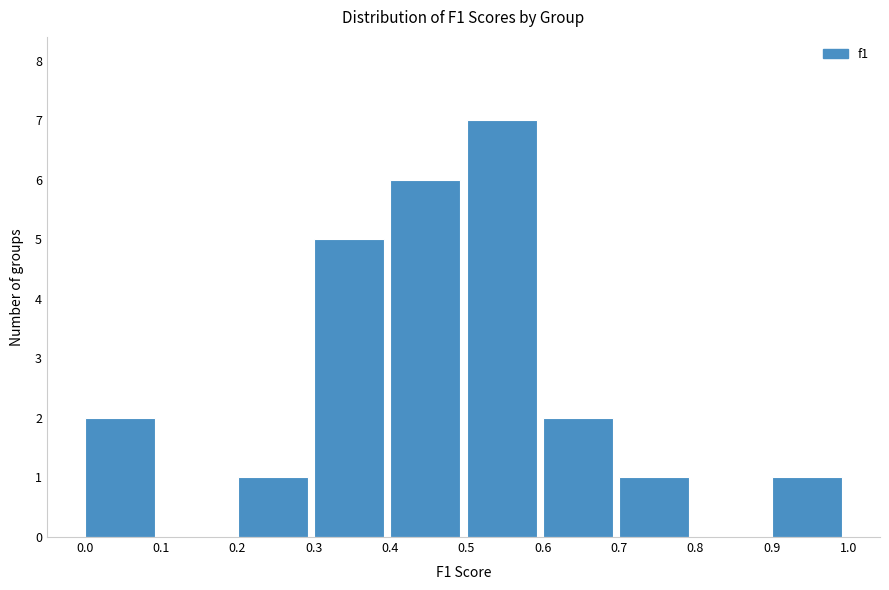

Reading left to right, transcribe this chart: for each bar, give the range it covers on the x-axis and its height. The values are not printed on the chart, so give them approximately, as read against the axis.

0.0 to 0.1: 2
0.1 to 0.2: 0
0.2 to 0.3: 1
0.3 to 0.4: 5
0.4 to 0.5: 6
0.5 to 0.6: 7
0.6 to 0.7: 2
0.7 to 0.8: 1
0.8 to 0.9: 0
0.9 to 1.0: 1